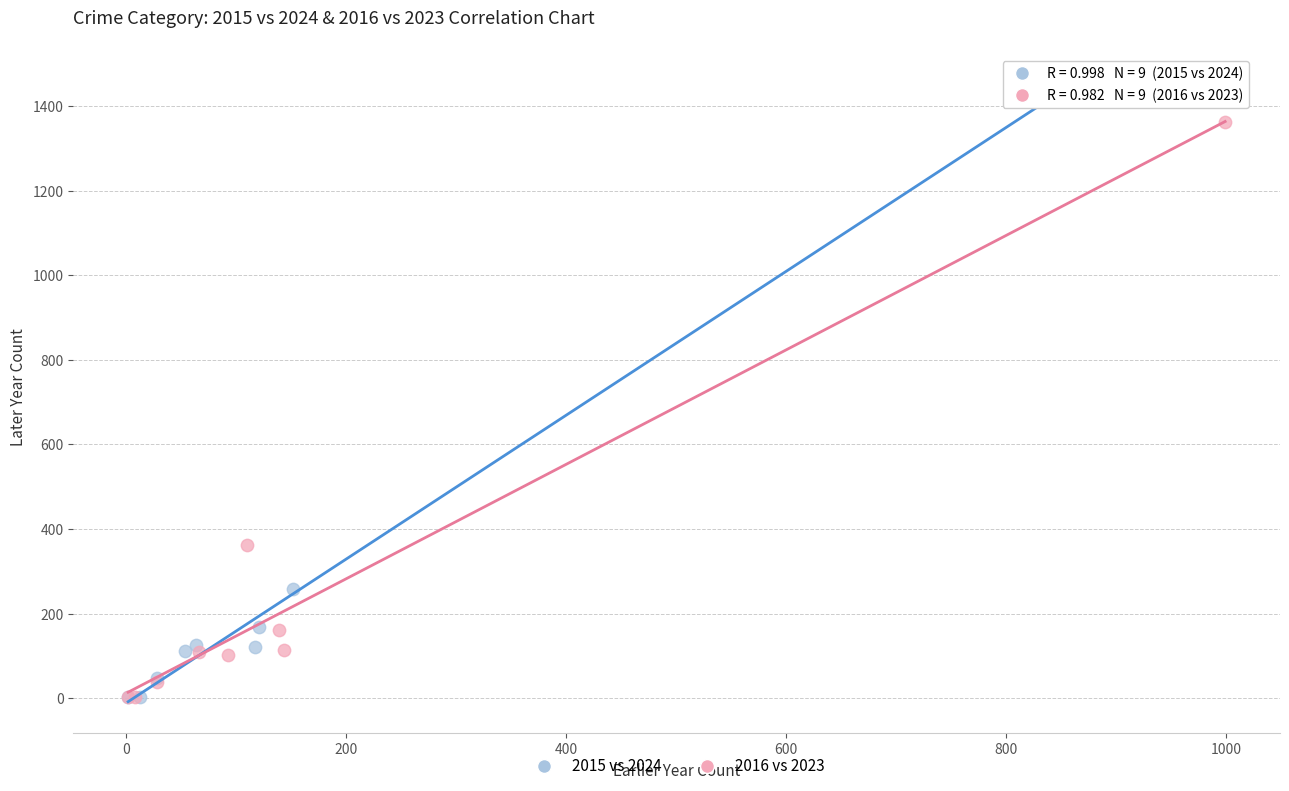

Which series contains the highest Y value?

2015 vs 2024